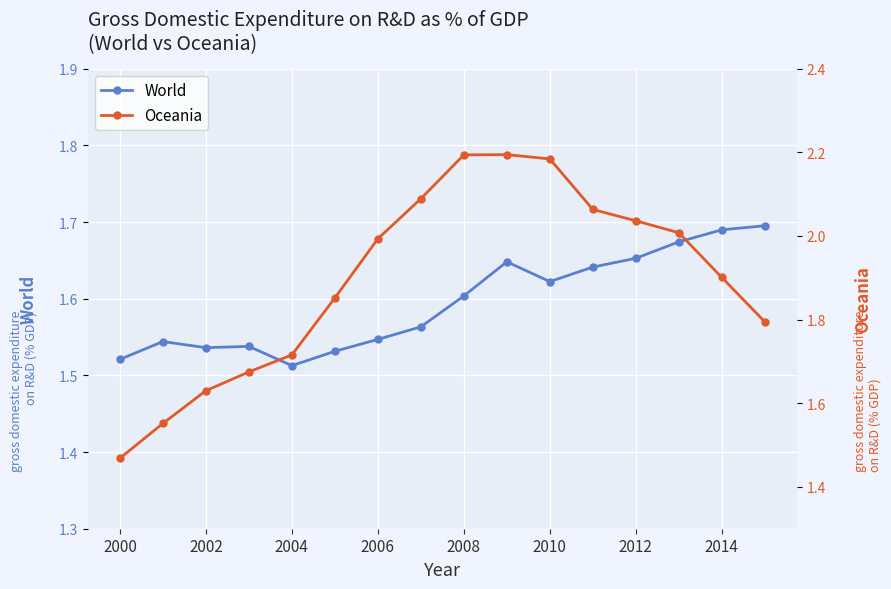

How many data points does each series have?

16